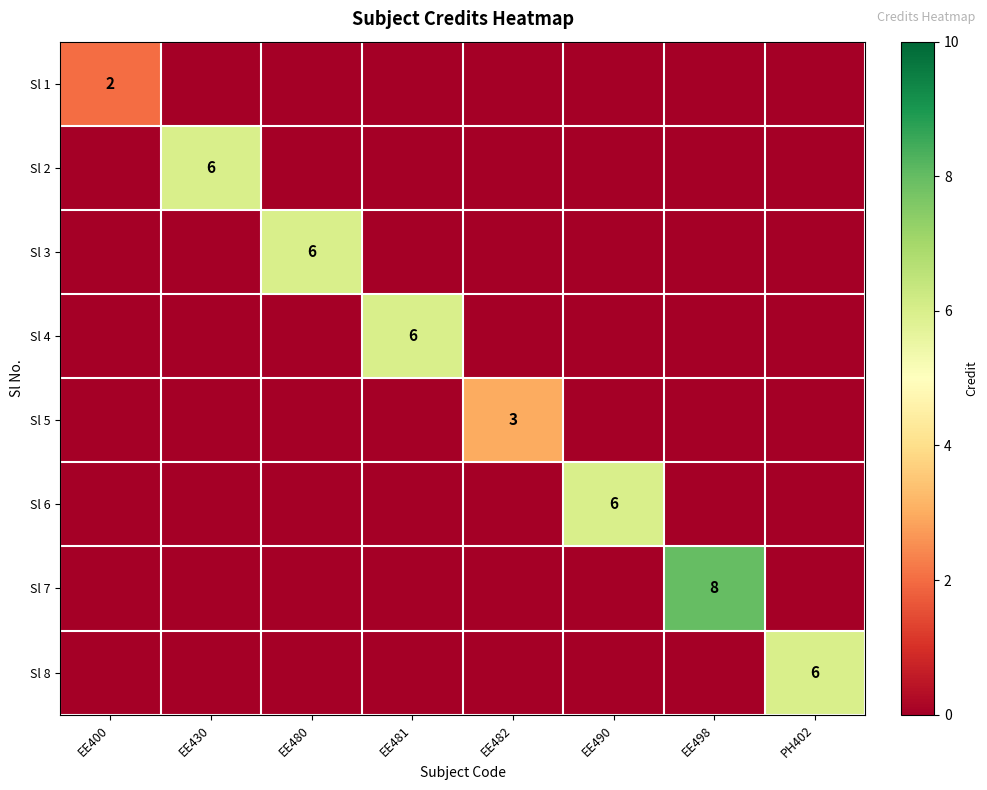

Is it true that Sl 4 equals 2 at EE481?

False